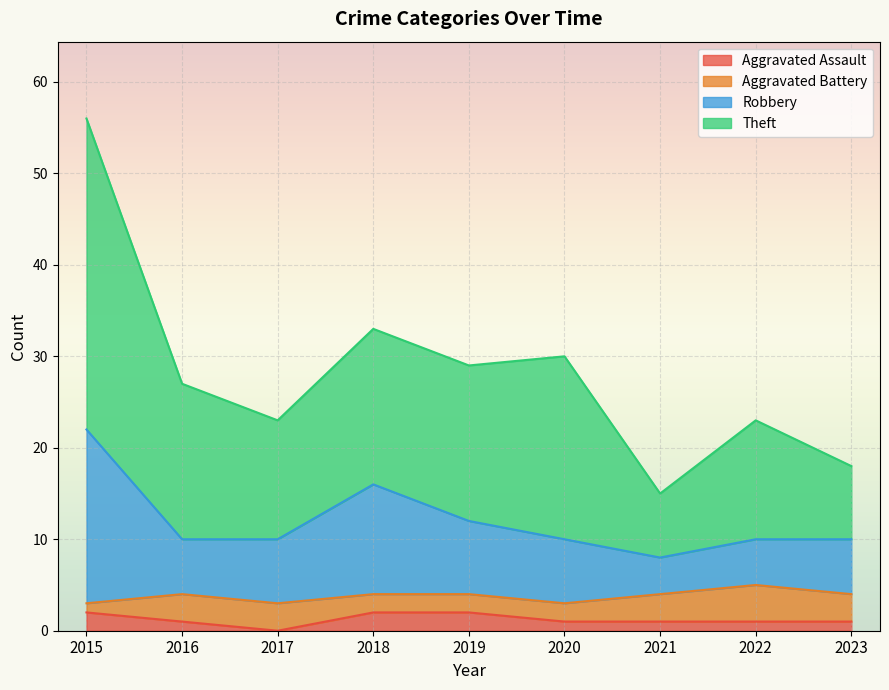

True or false: Theft has more than 2 interior local peaks.

True